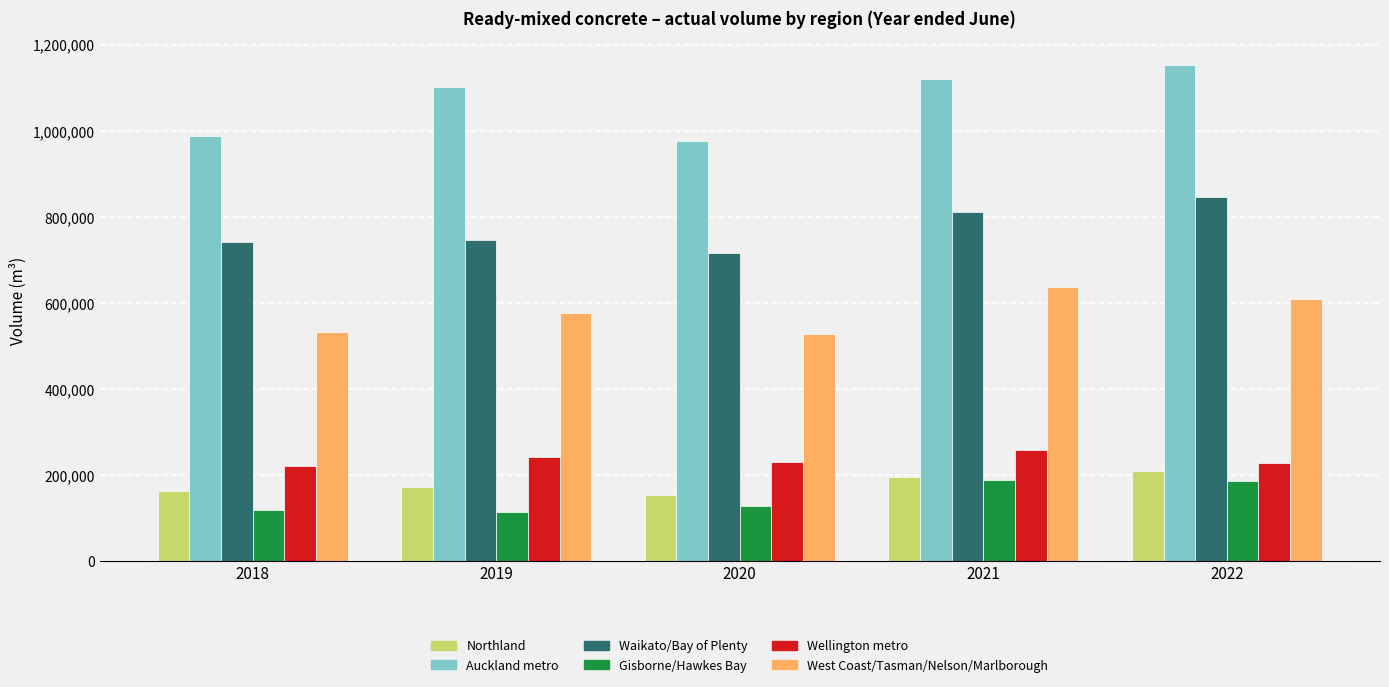

What is the highest value of the Waikato/Bay of Plenty series?

845626